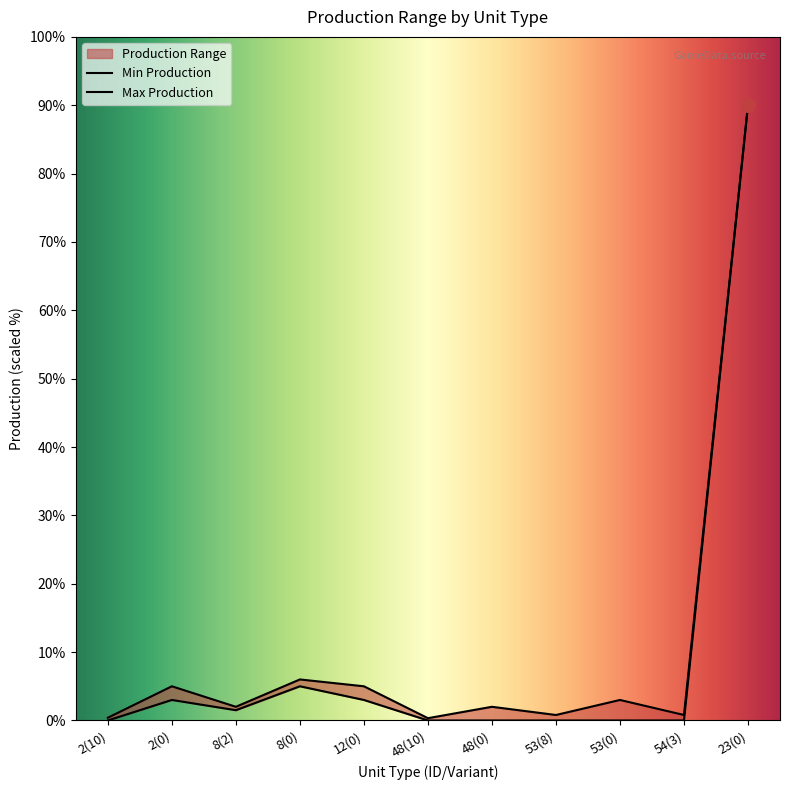

True or false: Max Production has more than 1 interior local peaks.

True